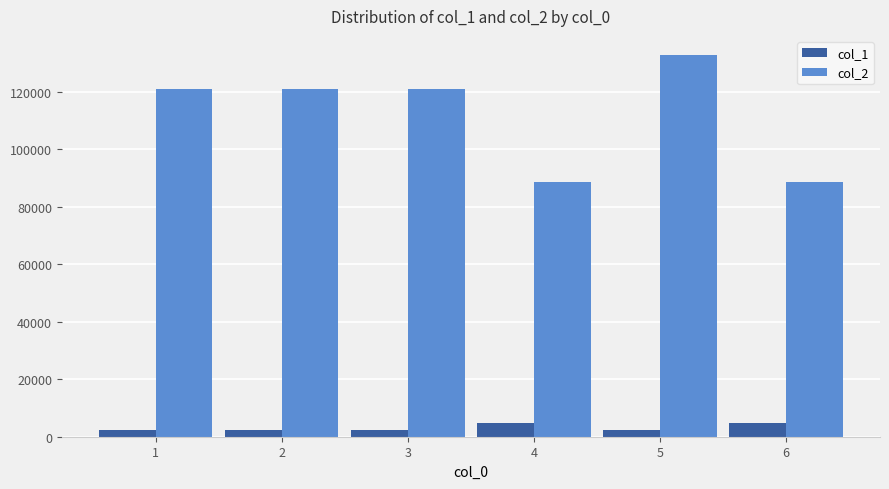

What is the difference between the maximum and second lowest values in the col_1 series?

2419